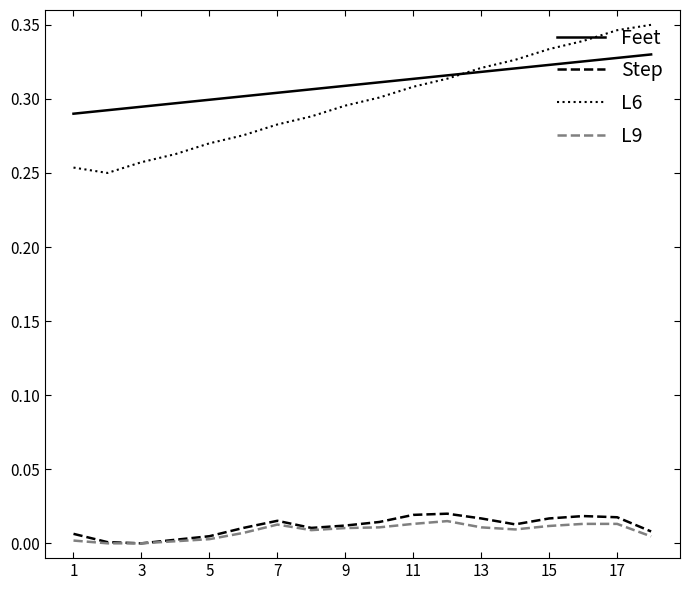

What are all the series names shown in the legend?

Feet, Step, L6, L9